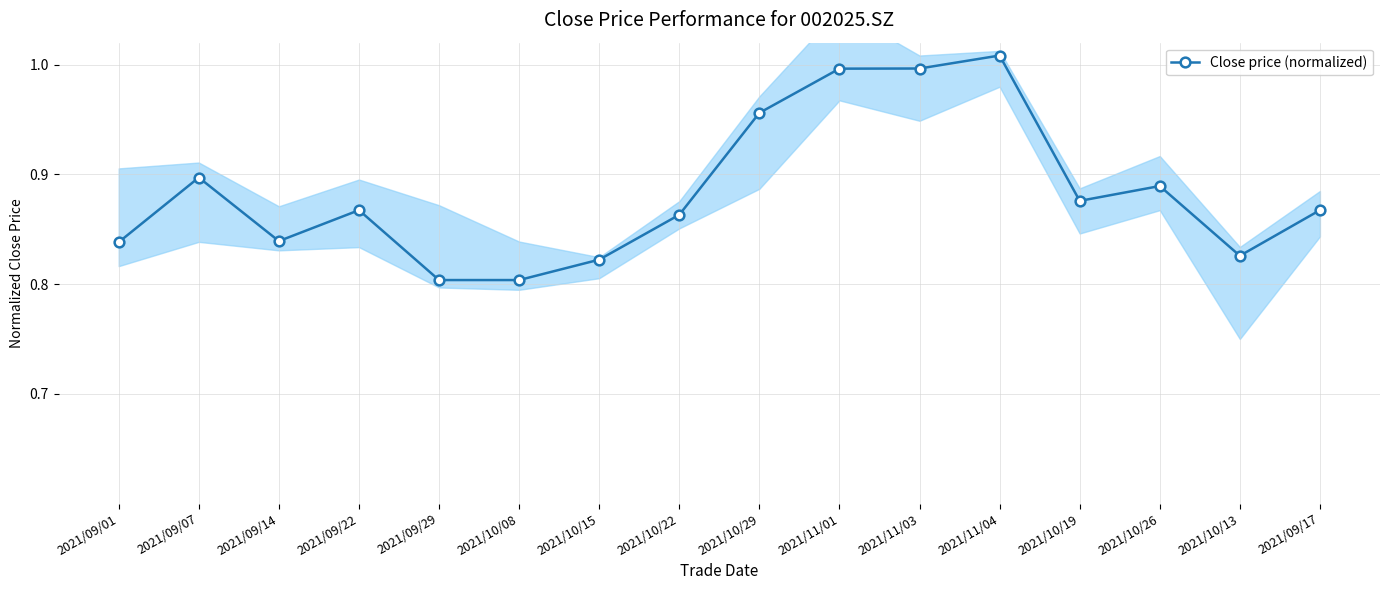

How many points are lower than both their immediate neighbors (excluding endpoints)?

3